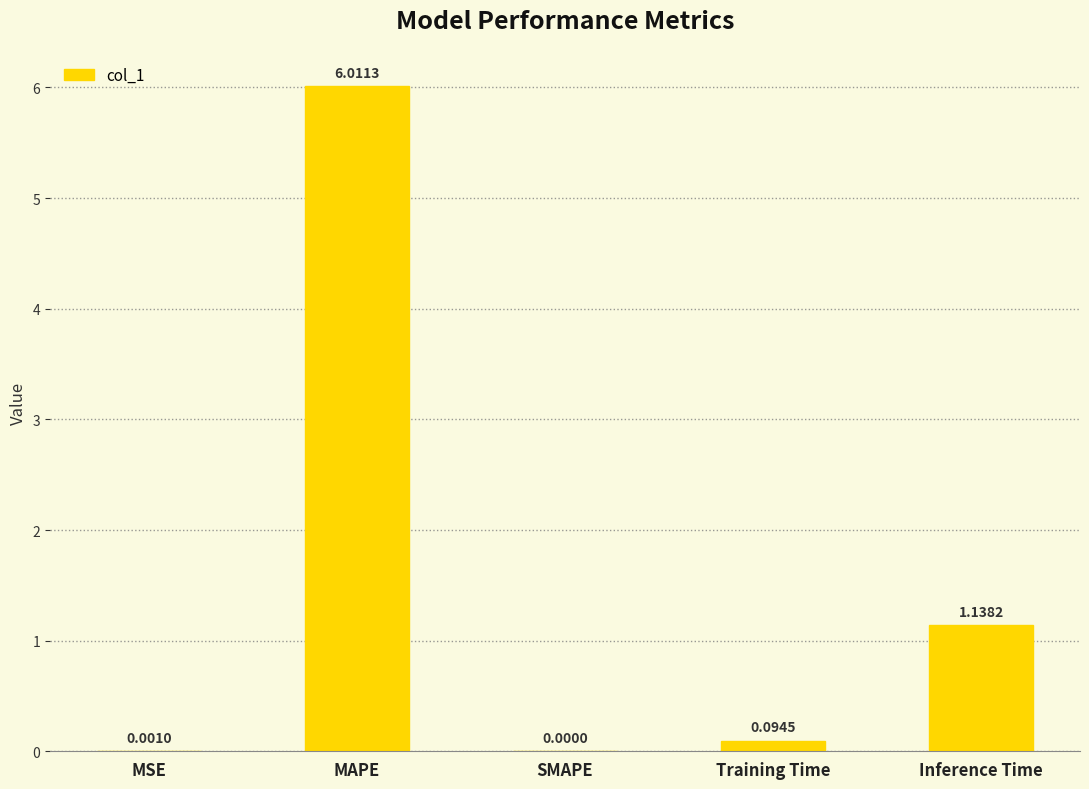

Where is the data nearest to the value 3?

Inference Time